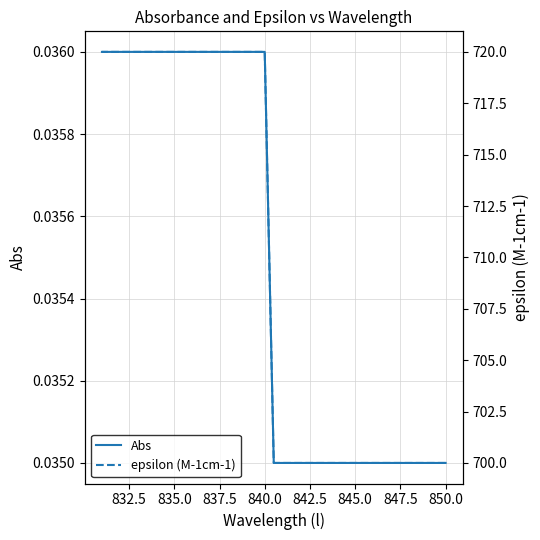

Does the chart display data point markers on the line(s)?

No